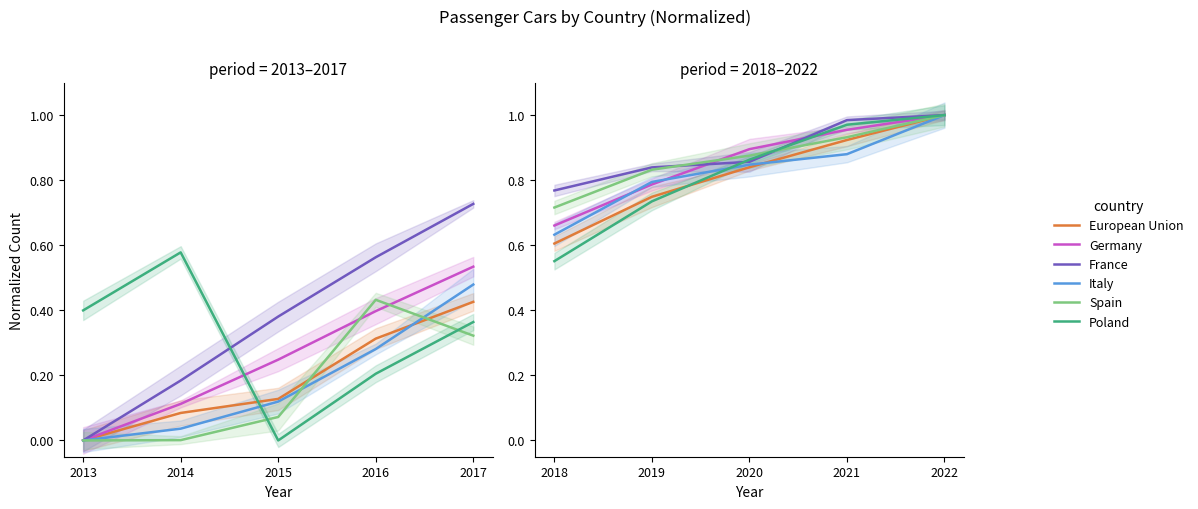

What is the difference between the European Union values at 2016 and 2013?

0.3